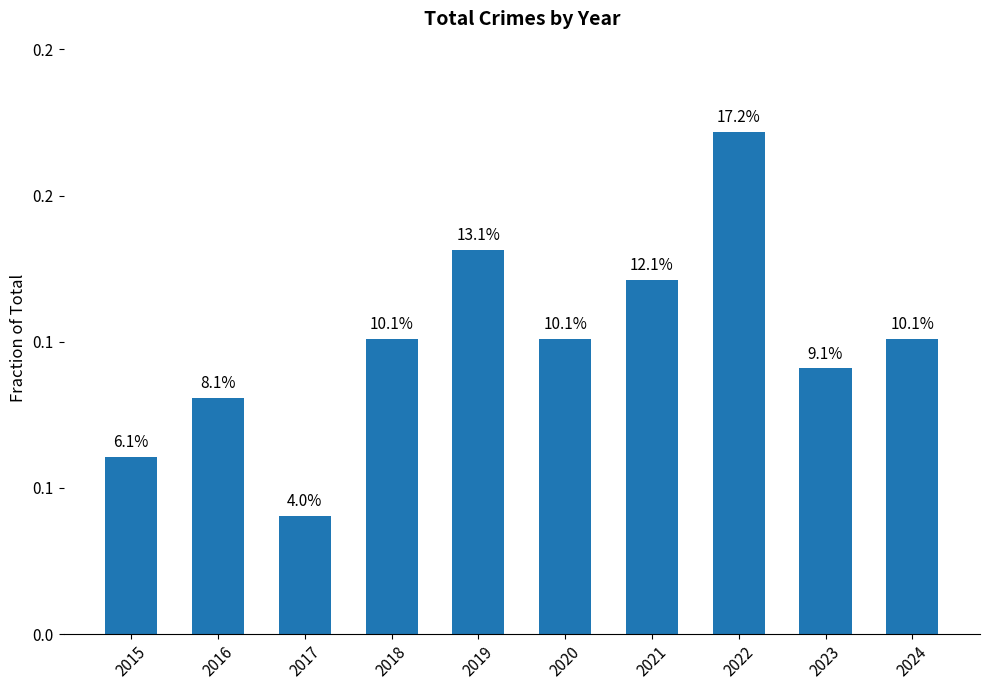

List the labels in order of value, largest first.

2022, 2019, 2021, 2018, 2020, 2024, 2023, 2016, 2015, 2017